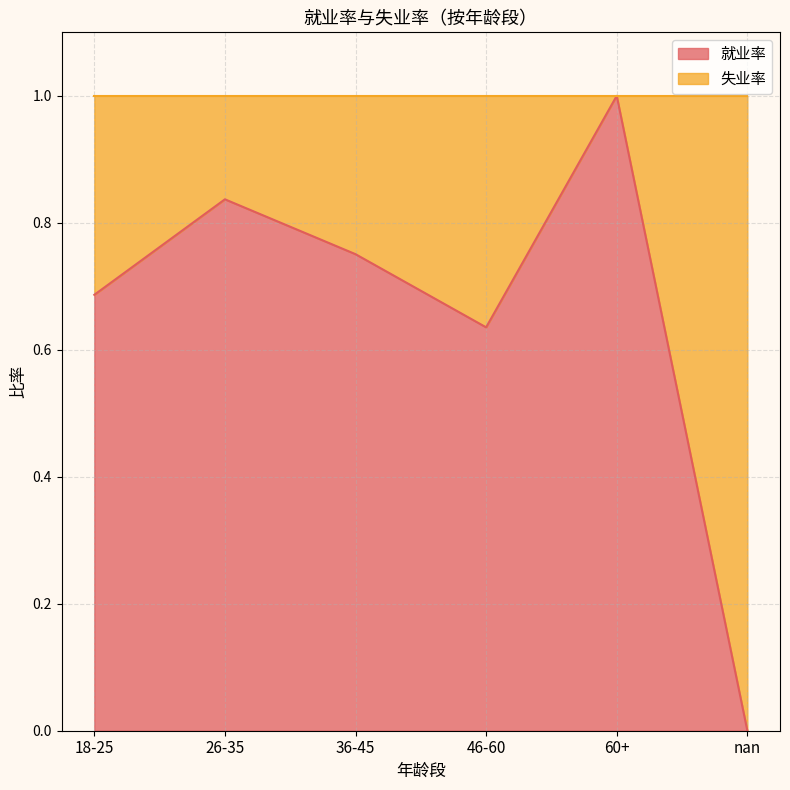

Does the chart display data point markers on the line(s)?

No